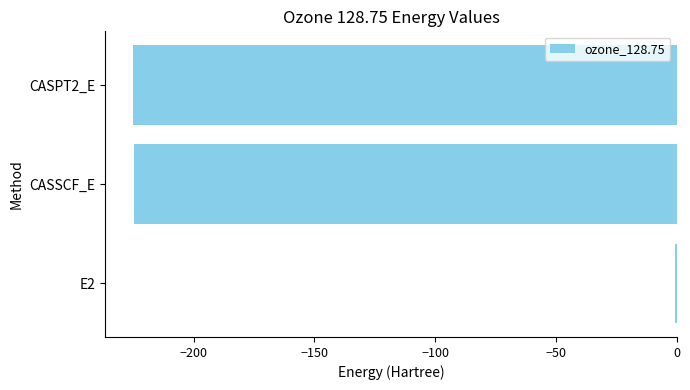

How many categories are shown in the chart?

3